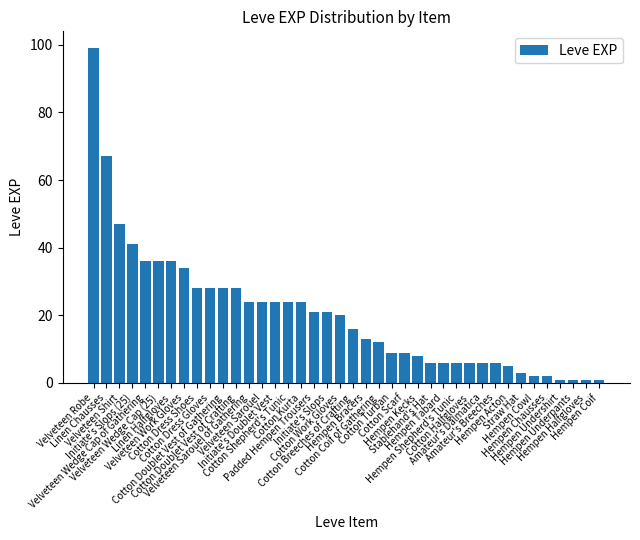

What is the difference between the maximum and minimum values?

98